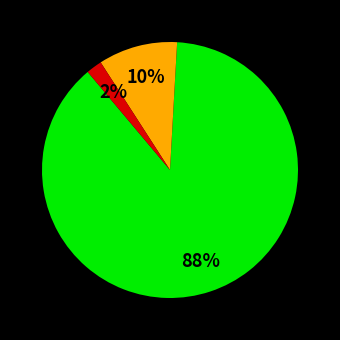

To the nearest percent, what is the average slice percentage?

33%